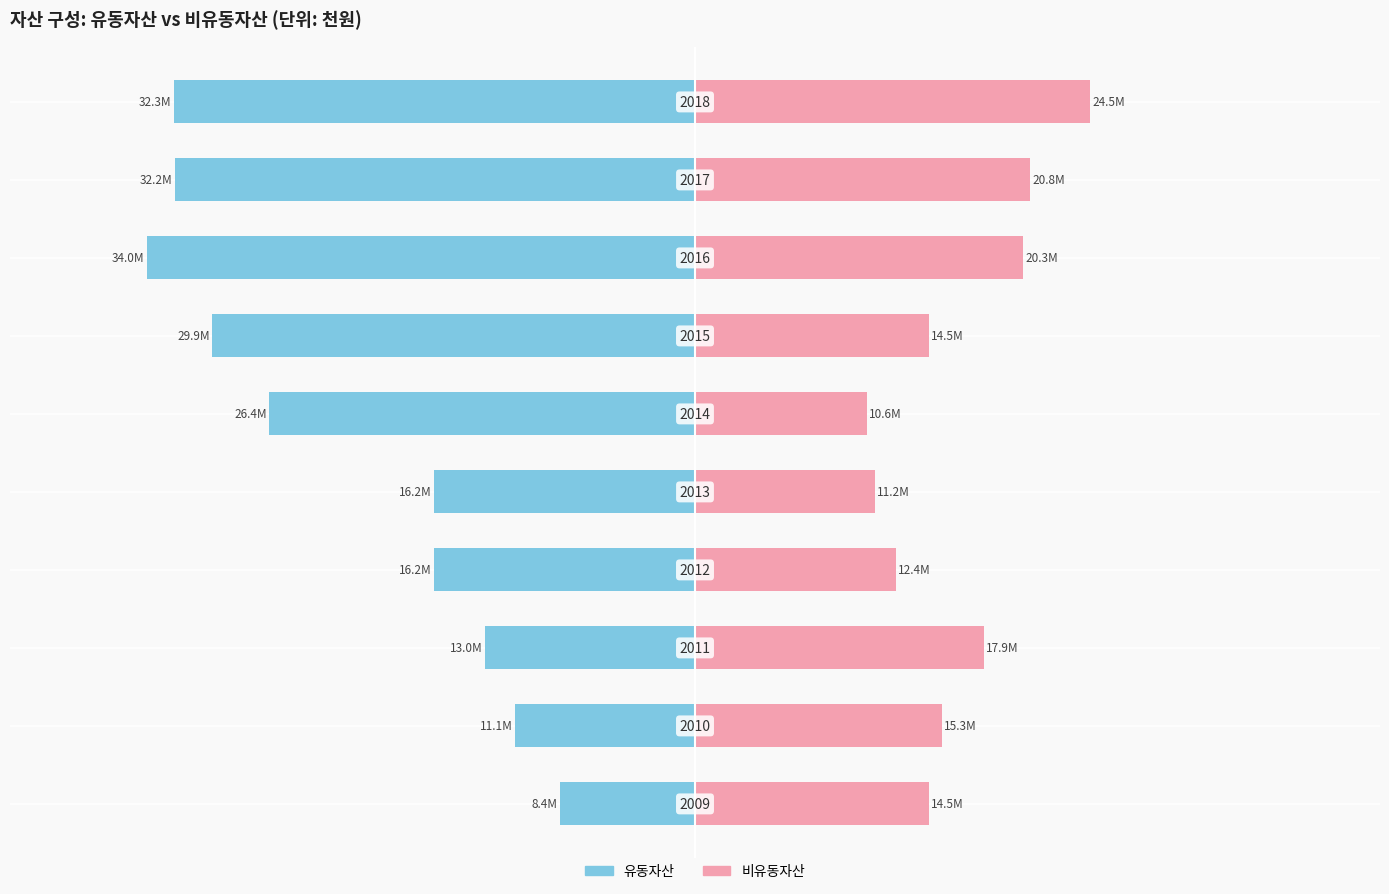

True or false: 유동자산 has a value of -8143628 at 0.

False